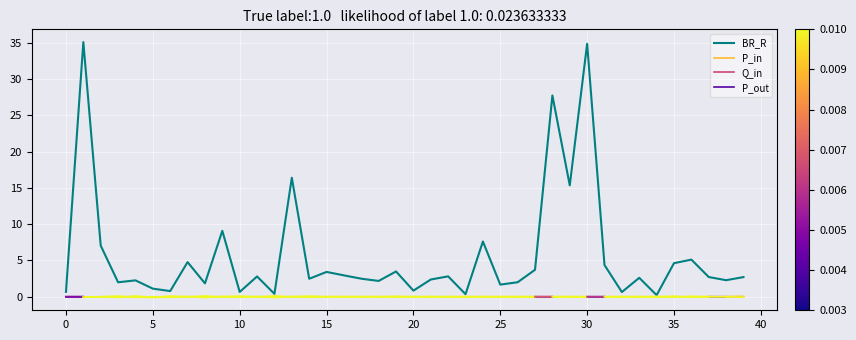

The chart shows a value of 3.4 at 15. True or false?

True